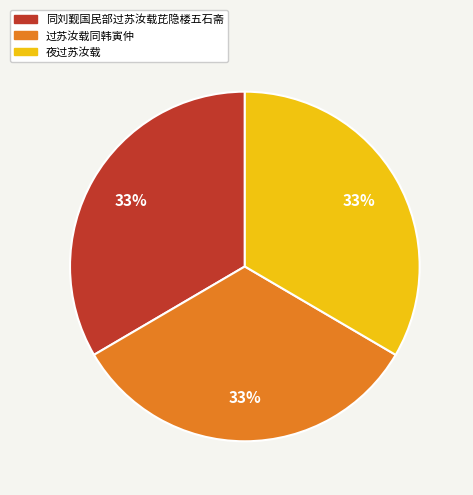

Is it true that 夜过苏汝载 is 43% of the pie?

False